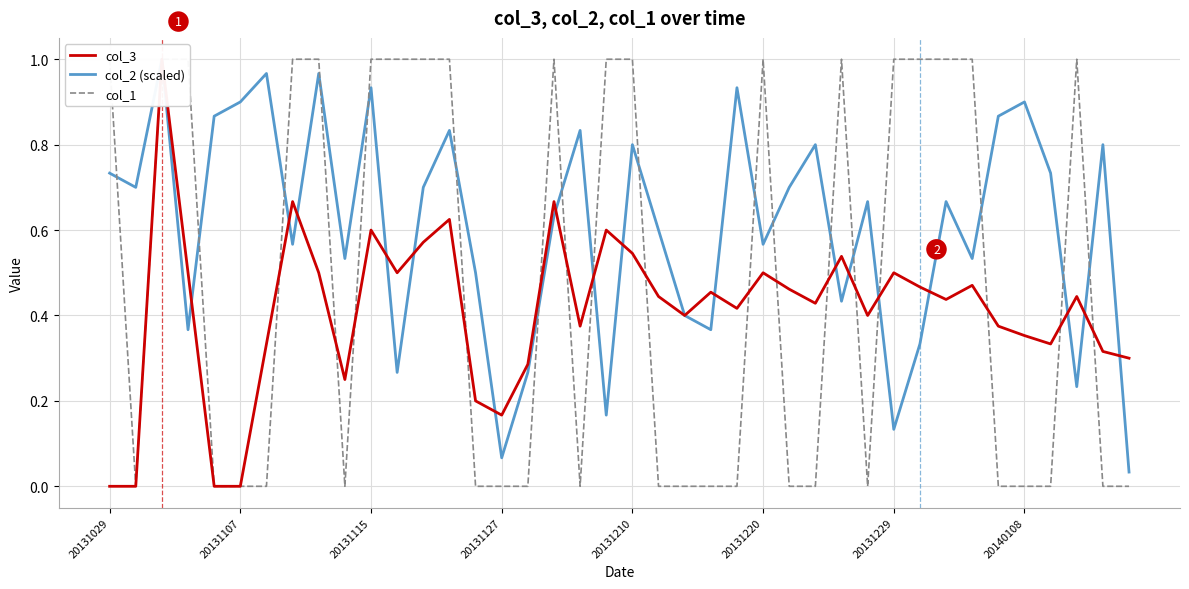

After their last crossing, which series has the higher values: col_3 or col_2 (scaled)?

col_3